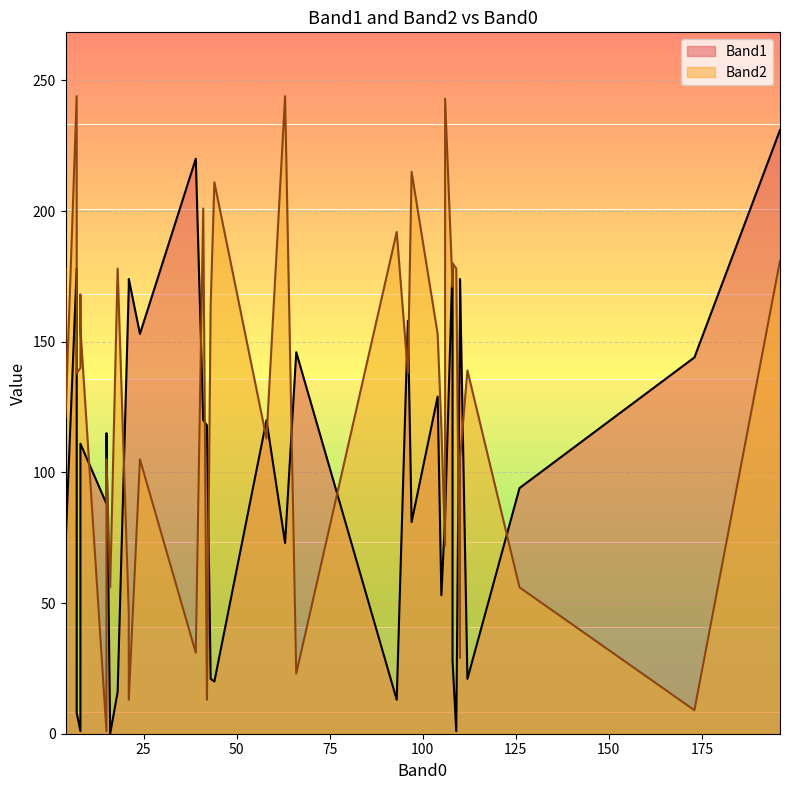

What is the total value across all series at 0?

185